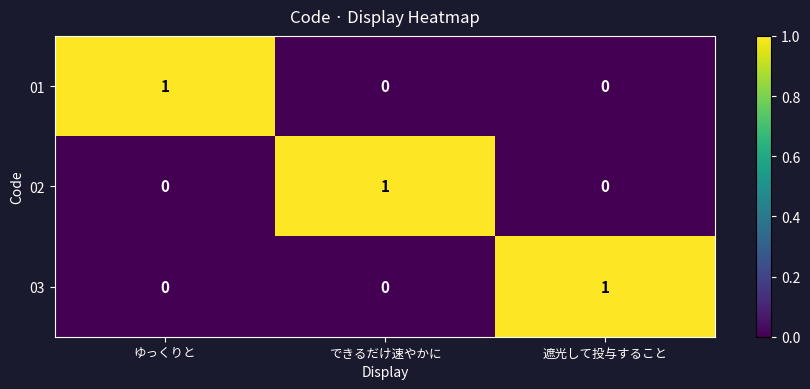

Count the 01 values in the range 0 to 1.

3